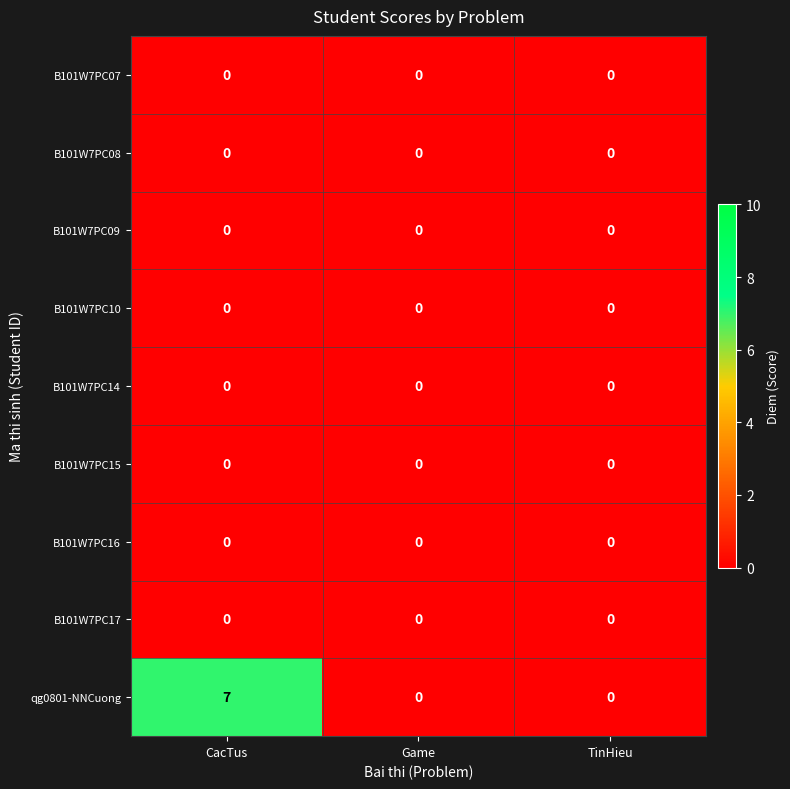

Which series has the widest spread of values?

qg0801-NNCuong